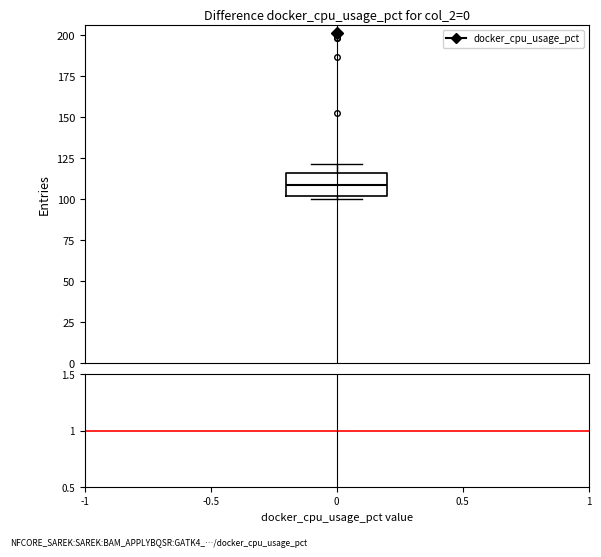

Read this box plot against the y-axis: the position of the median line, the range covered by the box, and the ends of both whiskers. The values are not printed on the chart, so give them approximately, as read against the axis.

median 110, box 100 to 115, whiskers 100 (just below the box's lower edge) to 120